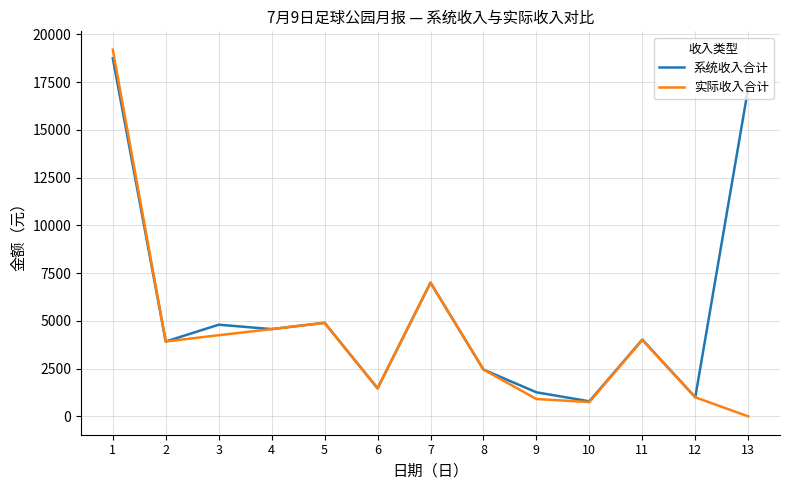

At how many categories does at least one series exceed 6715?

3